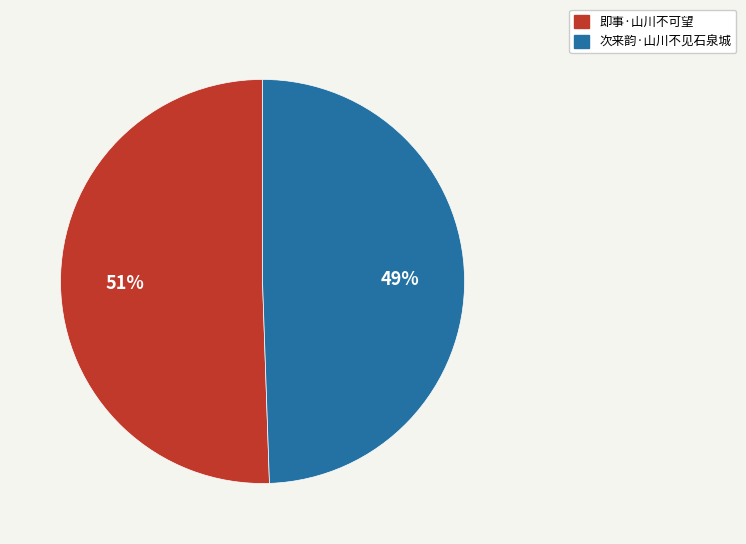

To the nearest percent, what is the average slice percentage?

50%